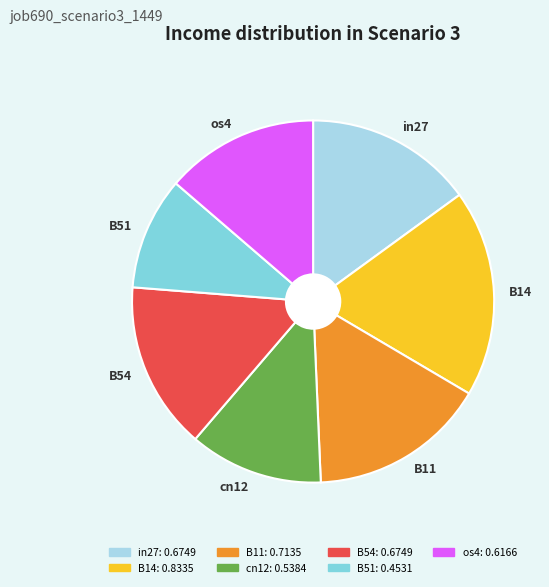

Does in27 represent more than half of the total?

No